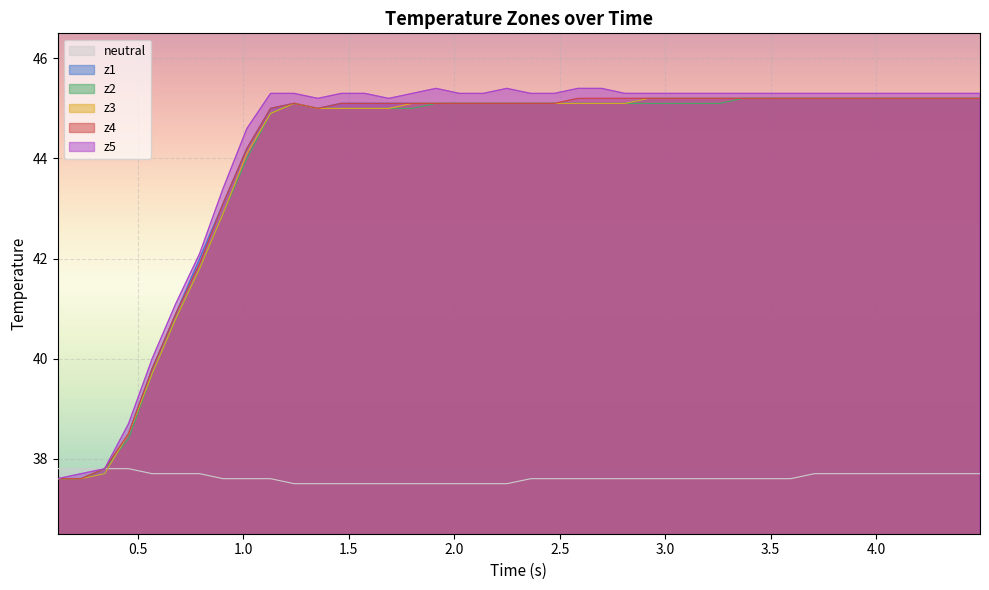

True or false: z5 and neutral cross at least once.

False